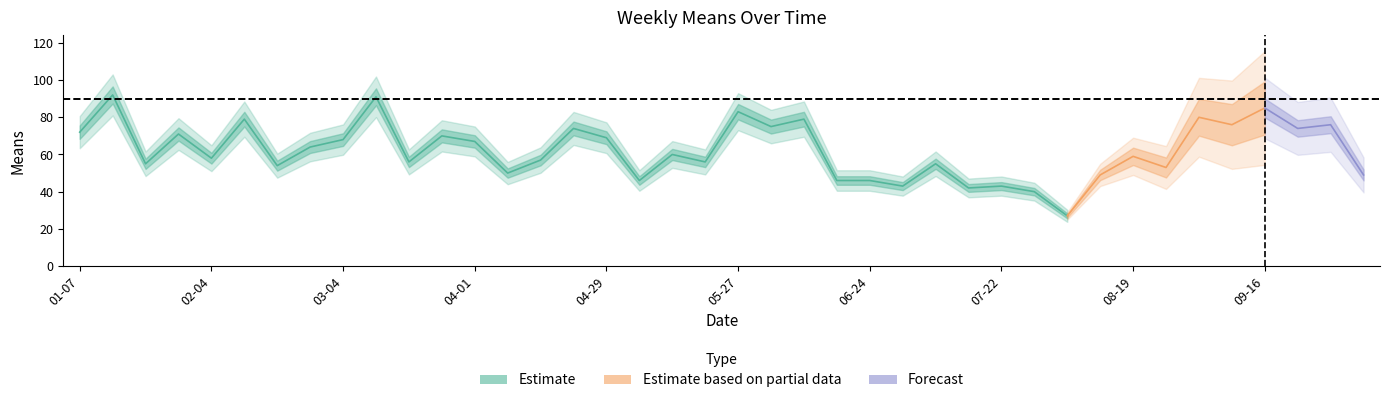

Which label corresponds to the largest value in the chart?

2018-01-14